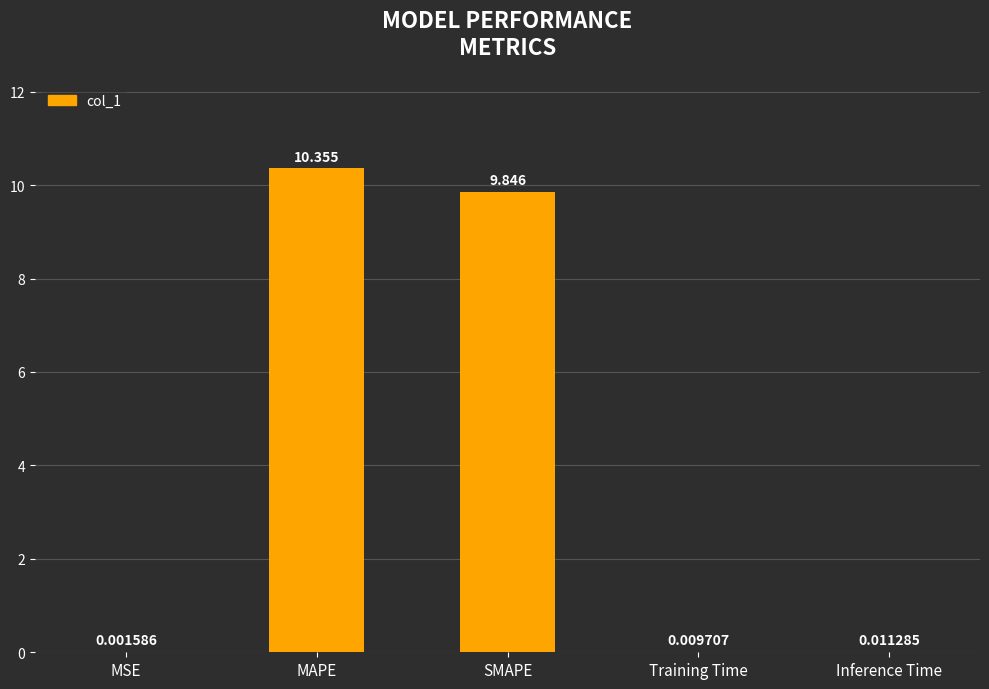

Which category has the highest value across all series?

MAPE